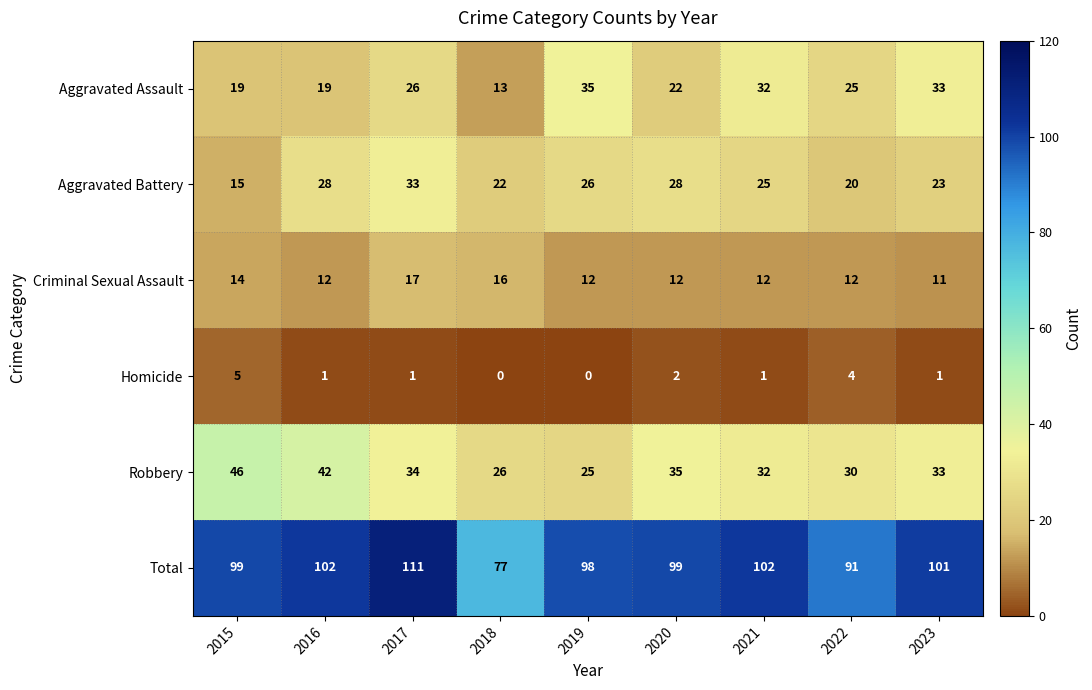

What is the total value across all series at 2018?

154